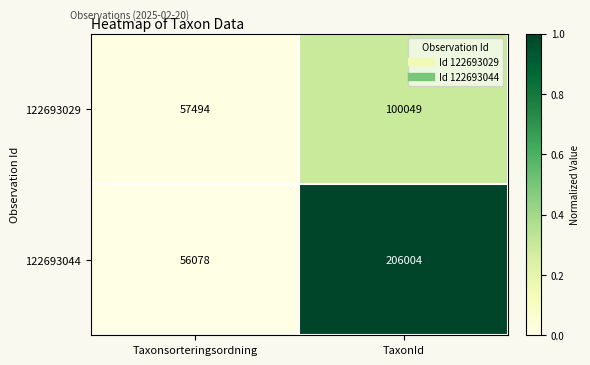

Which label corresponds to the largest value in the chart?

TaxonId